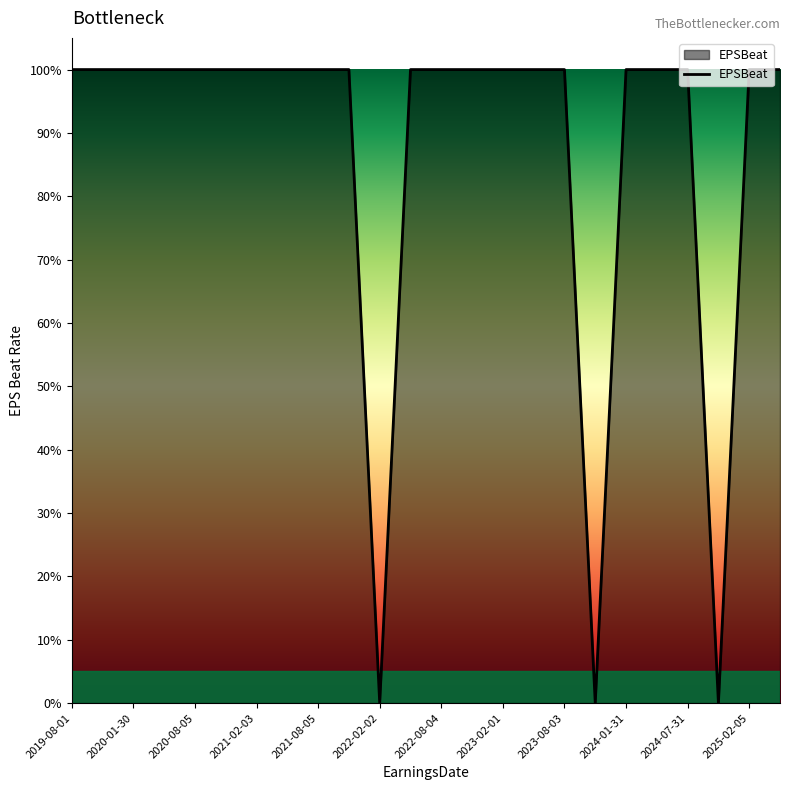

What is the difference between the maximum and minimum values?

1